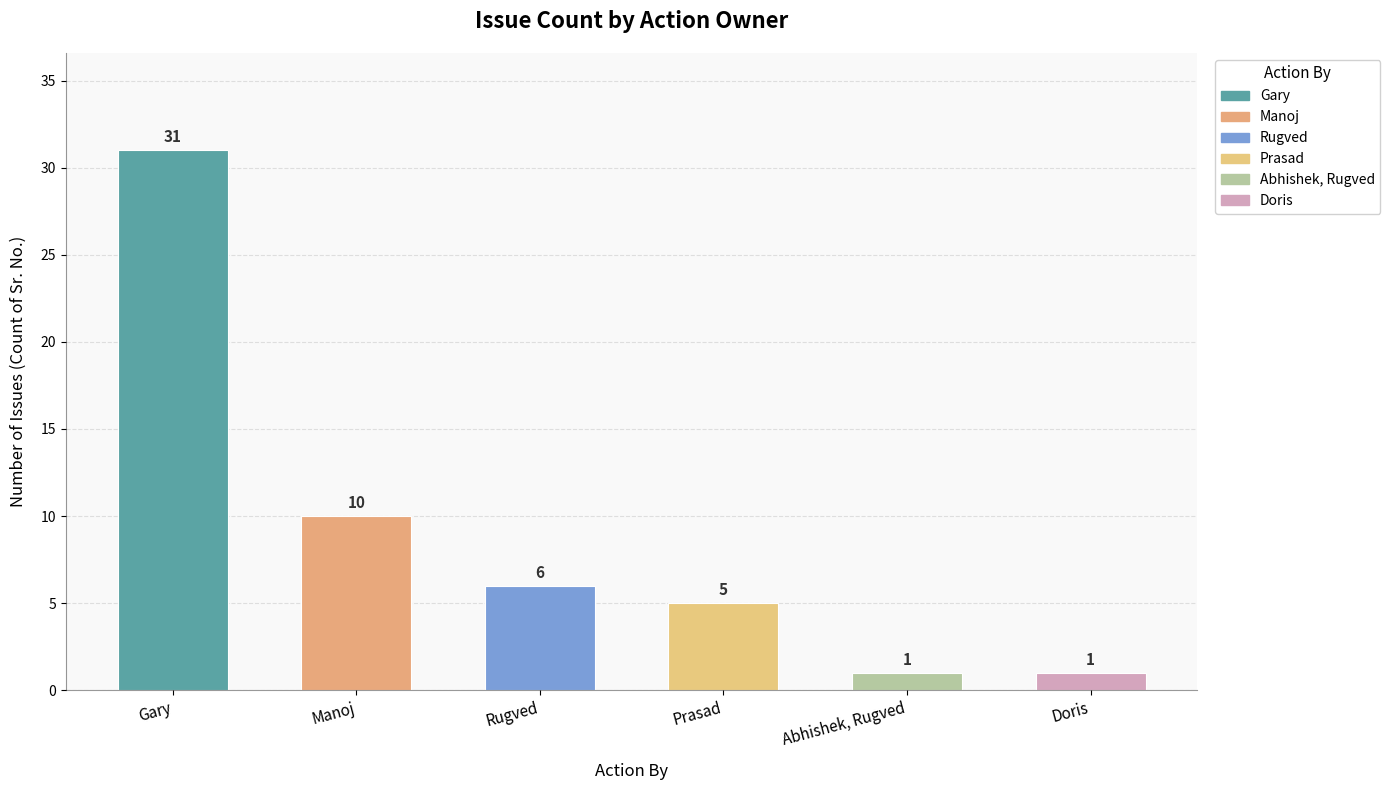

What is the value of the 5th bar from the left?

1